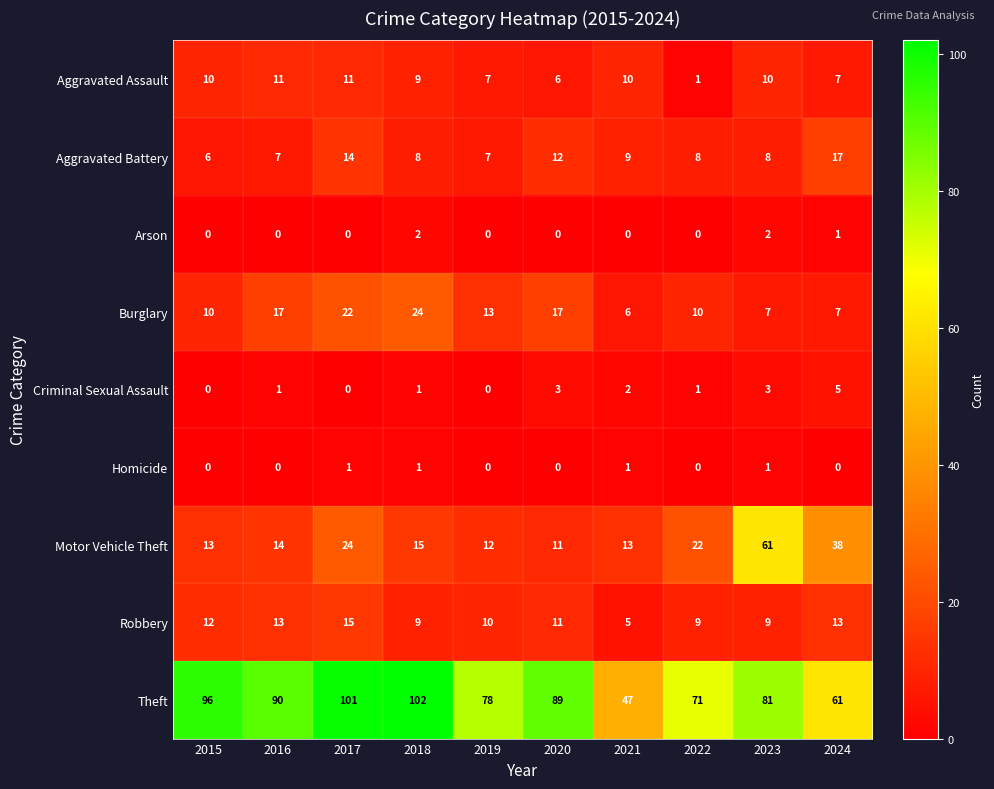

What is the average value of the Aggravated Battery series?

10